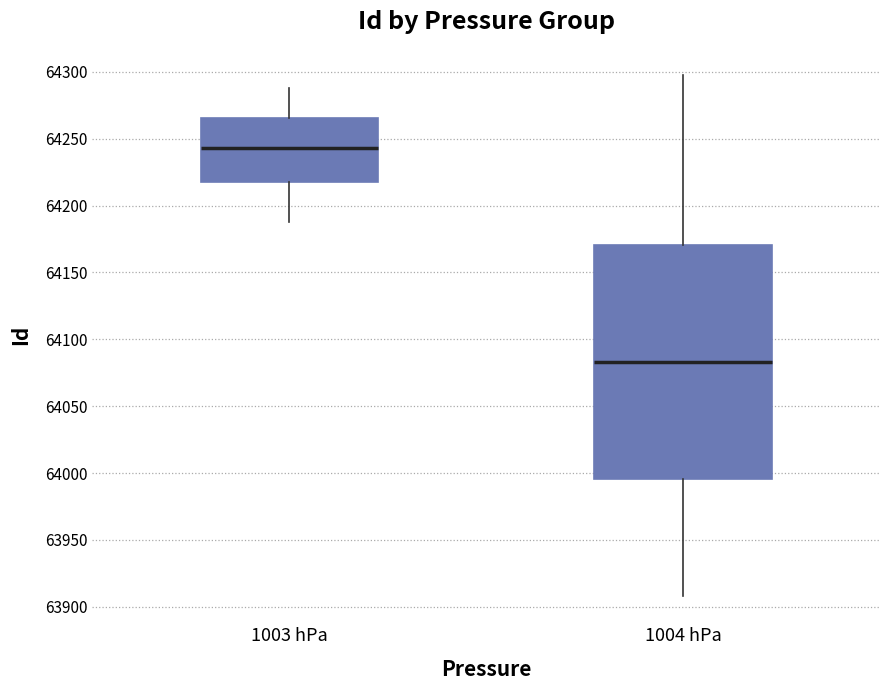

Which box has the lowest median line?

1004 hPa